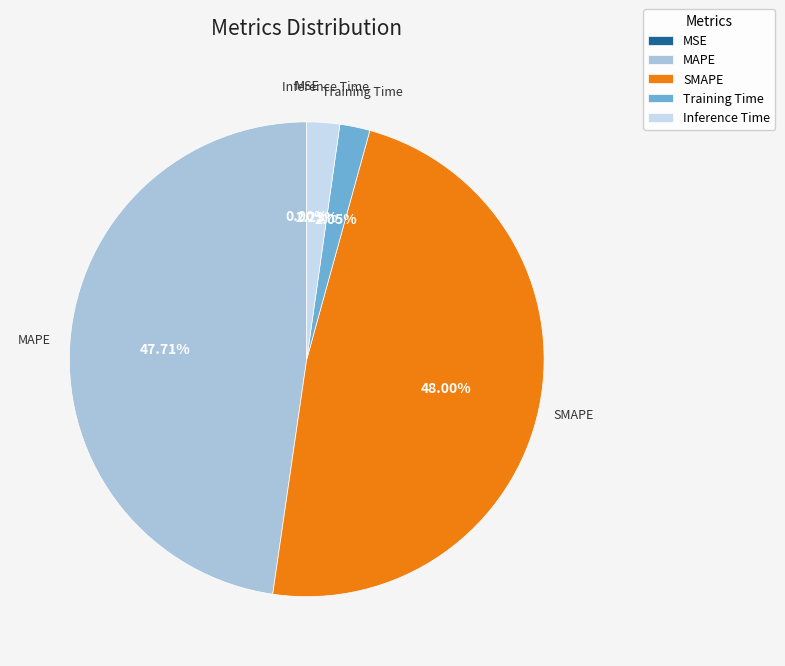

The Training Time slice represents 7% of the pie. True or false?

False